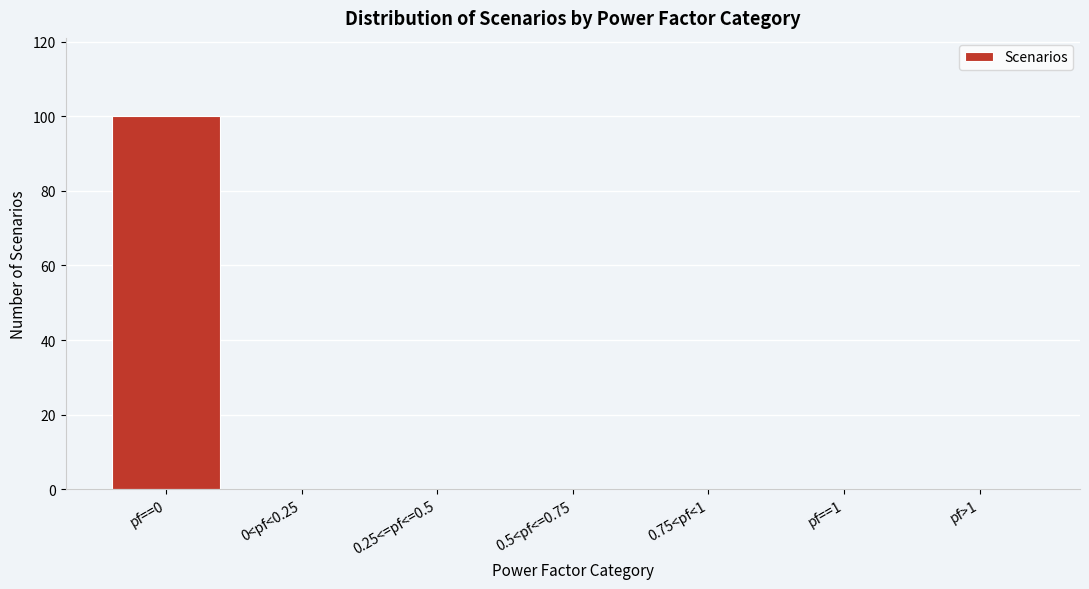

Reading left to right, what are all the values shown in this chart?

pf==0=100	0<pf<0.25=0	0.25<=pf<=0.5=0	0.5<pf<=0.75=0	0.75<pf<1=0	pf==1=0	pf>1=0